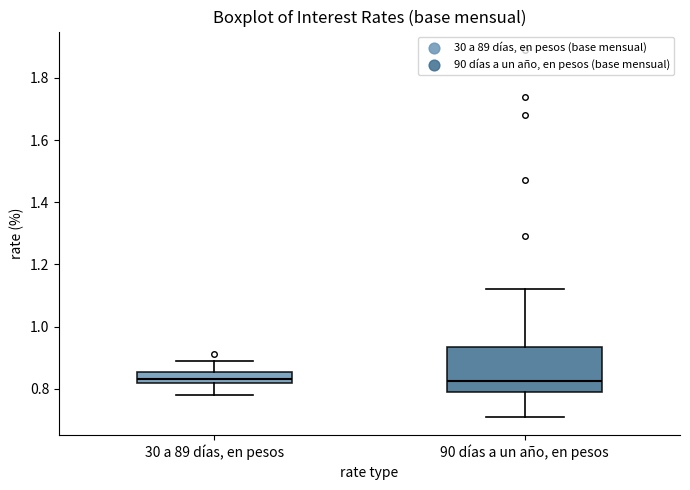

Reading left to right, transcribe this box plot: for each box, give where its median line is, the range the box spans, and where its two whiskers end, as read against the y-axis. The values are not printed on the chart, so give them approximately, as read against the axis.

30 a 89 días, en pesos: median 0.84, box 0.82 to 0.86, whiskers 0.78 to 0.90
90 días a un año, en pesos: median 0.82, box 0.80 to 0.94, whiskers 0.72 to 1.12